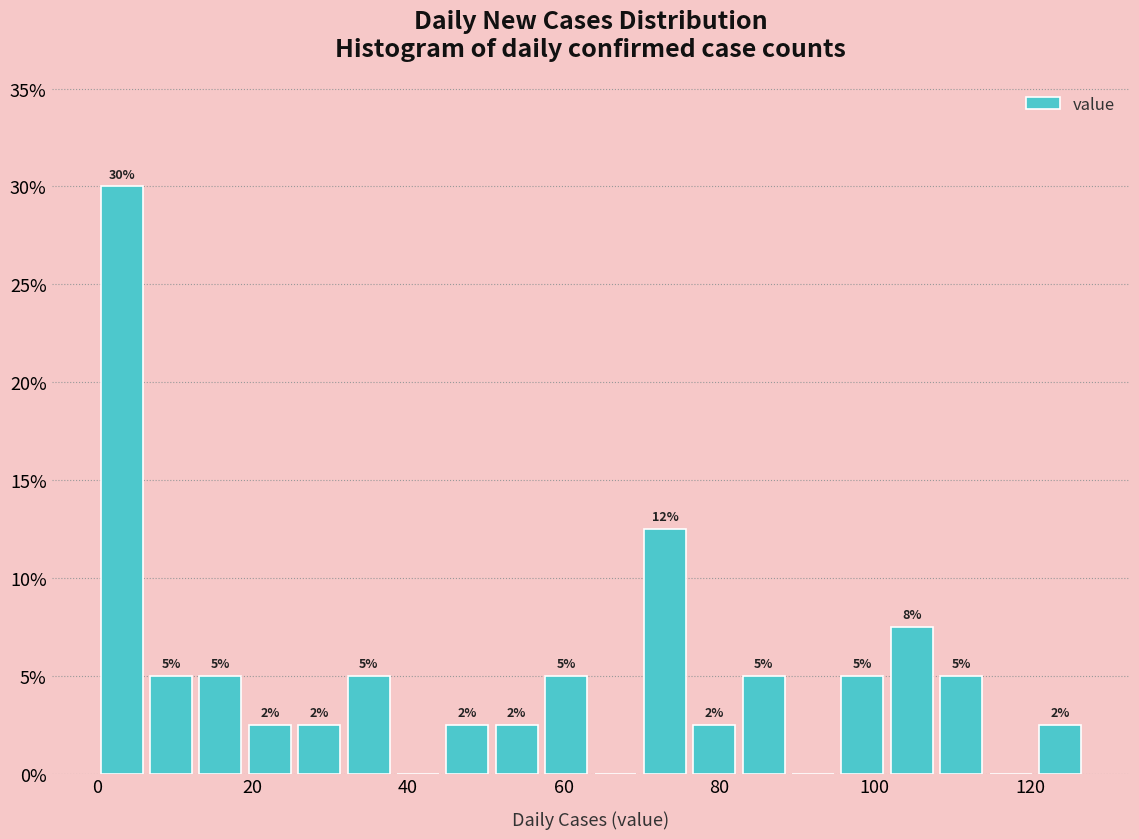

Read against the x-axis, roughly where is the centre of the tallest bar?

4